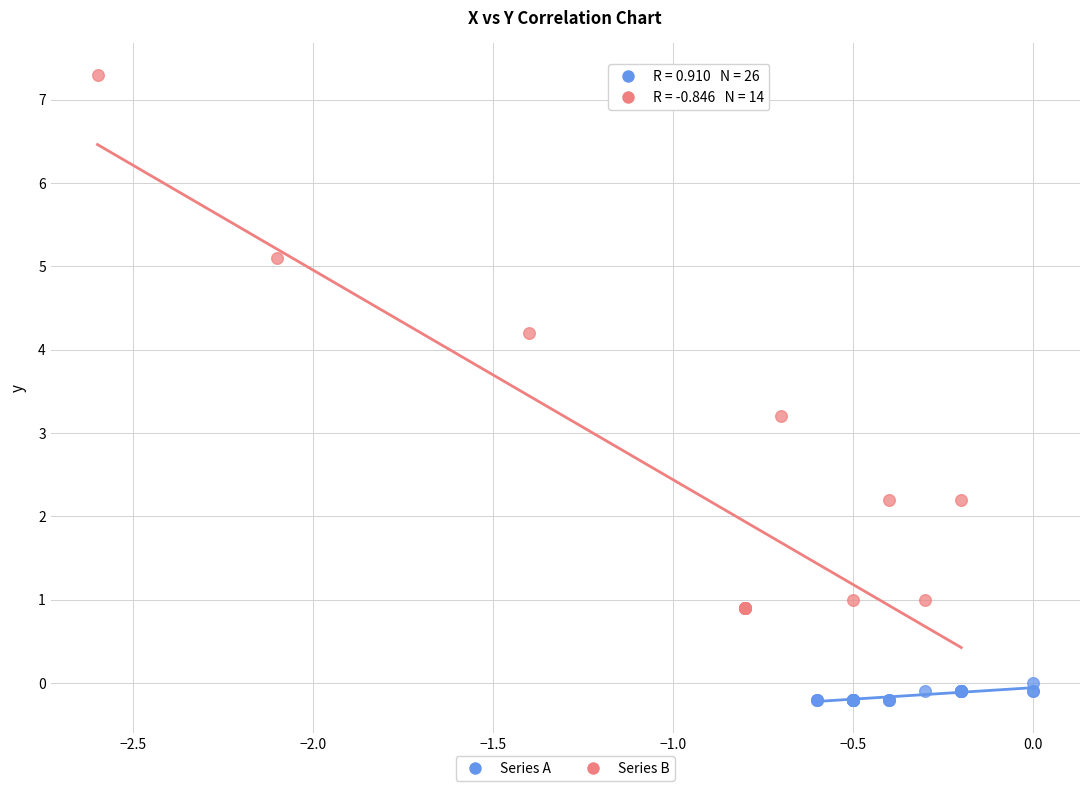

Which series contains the lowest Y value?

Series A